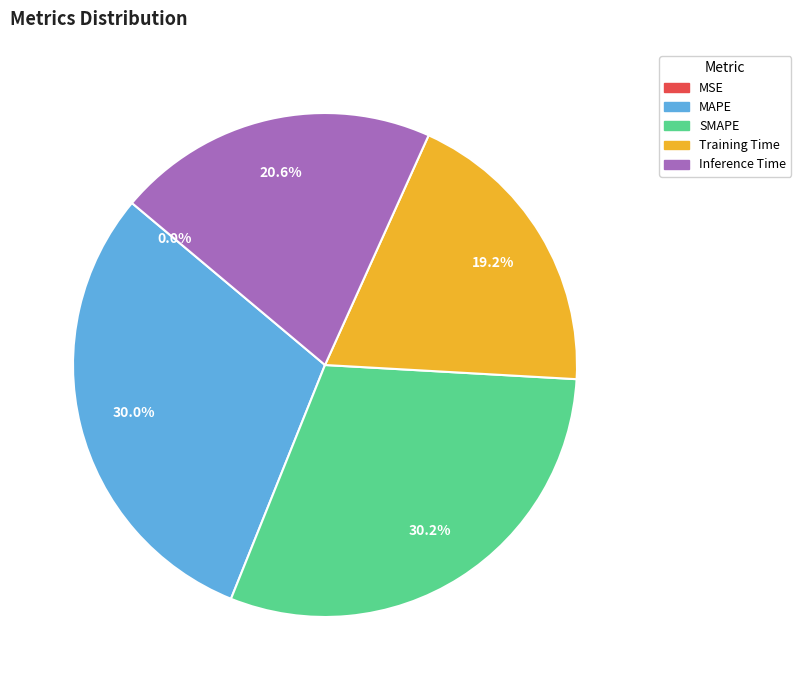

What percentage do MAPE and SMAPE together represent?

60.2%